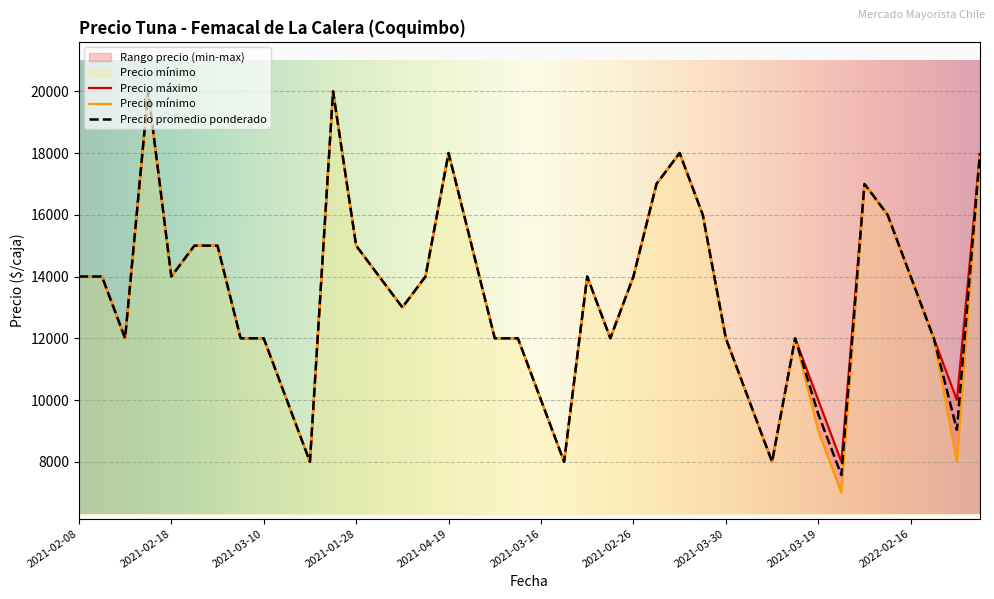

Which category has the highest value in the Precio promedio ponderado series?

2022-01-13